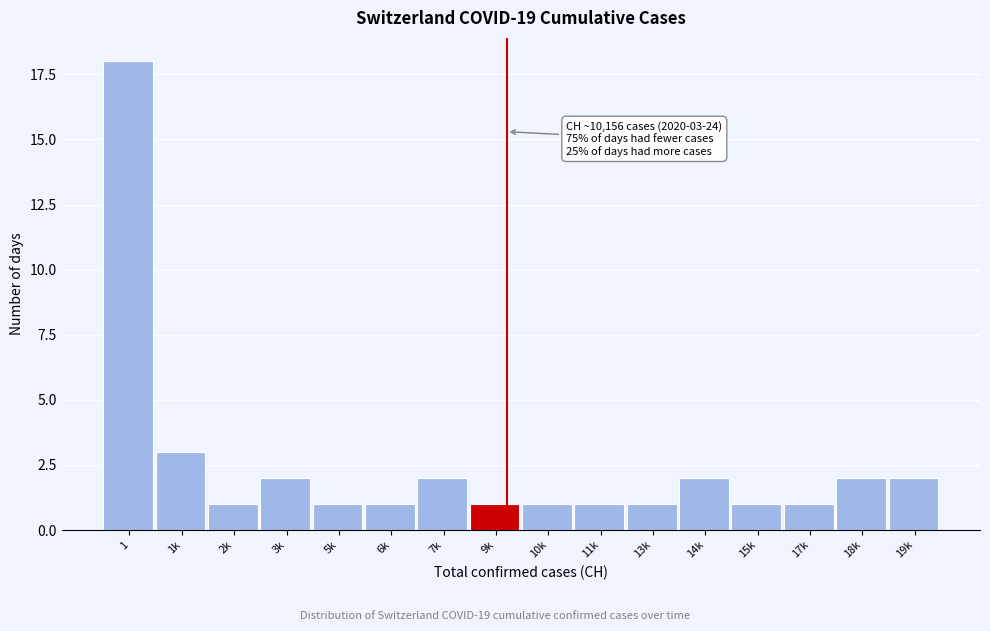

Reading left to right, extract all data points from this chart.

1=18	1k=3	2k=1	3k=2	5k=1	6k=1	7k=2	9k=1	10k=1	11k=1	13k=1	14k=2	15k=1	17k=1	18k=2	19k=2